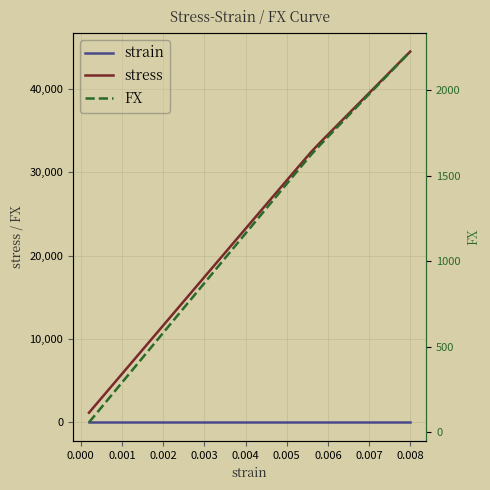

What is the sum of all stress values?

939537.6